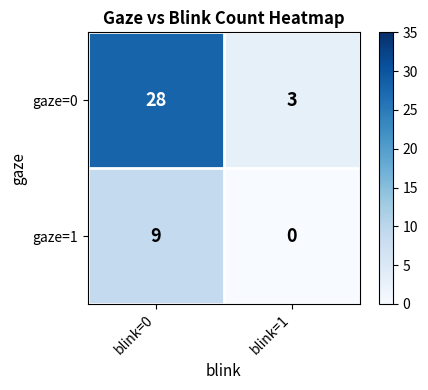

Which series has the largest total across all categories?

gaze=0